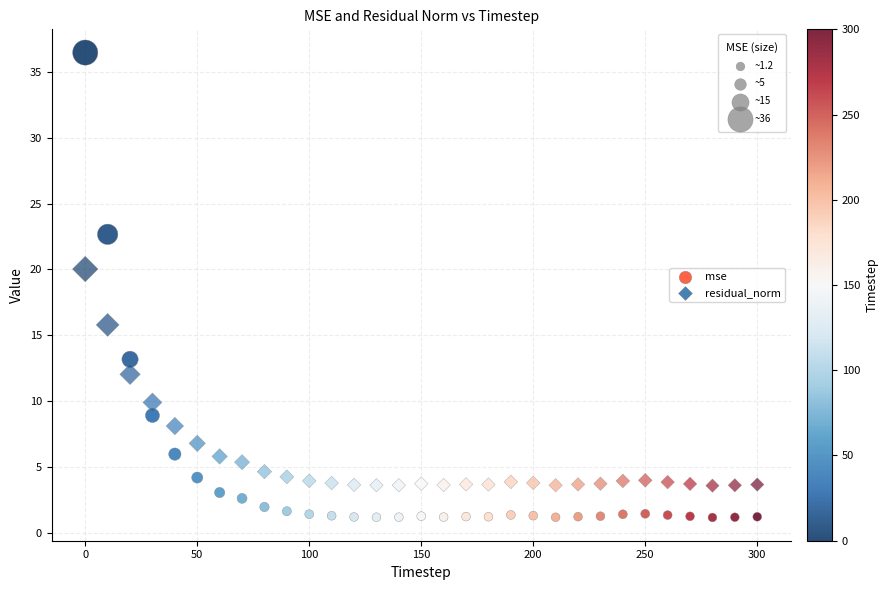

How many points are shown in the scatter plot?

62